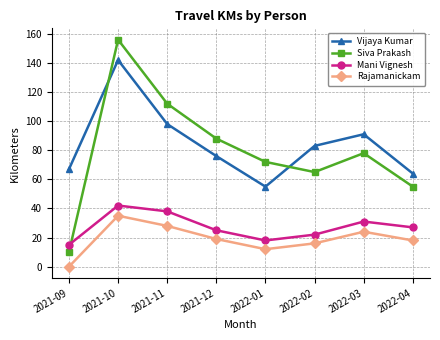

Is it true that Siva Prakash equals 16 at 2022-02?

False